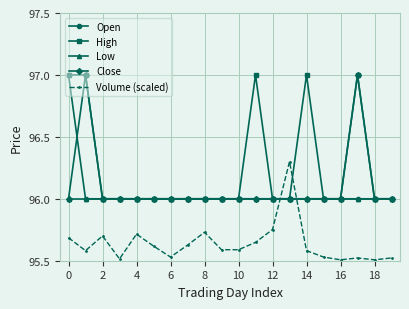

What is the maximum value for High?

97.0